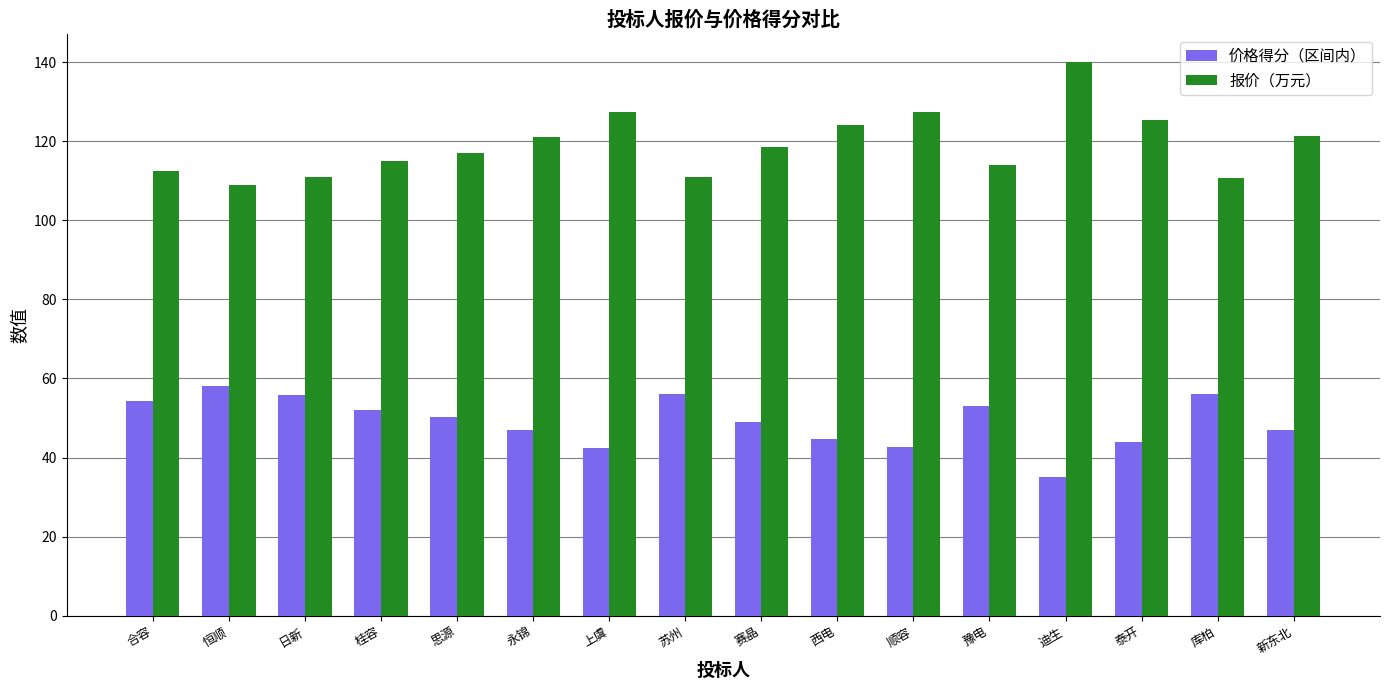

At how many categories does at least one series exceed 128?

1